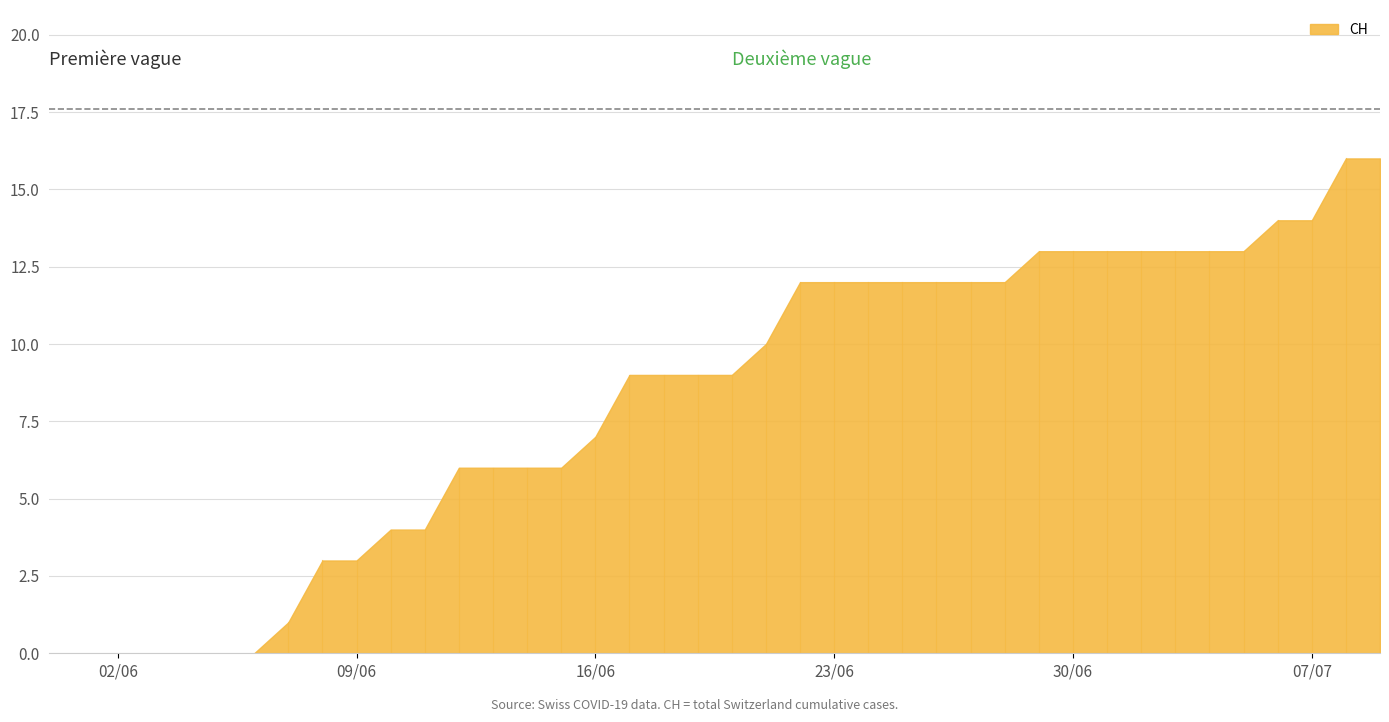

Rank the categories by value from highest to lowest.

38, 39, 36, 37, 29, 30, 31, 32, 33, 34, 35, 22, 23, 24, 25, 26, 27, 28, 21, 17, 18, 19, 20, 16, 12, 13, 14, 15, 10, 11, 8, 9, 7, 0, 1, 2, 3, 4, 5, 6